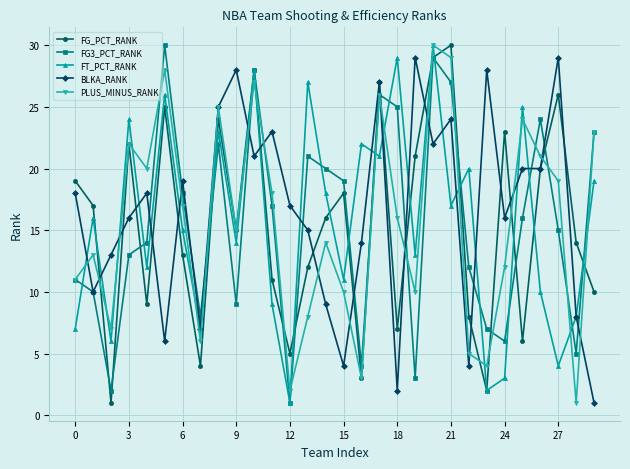

How many data points does each series have?

30